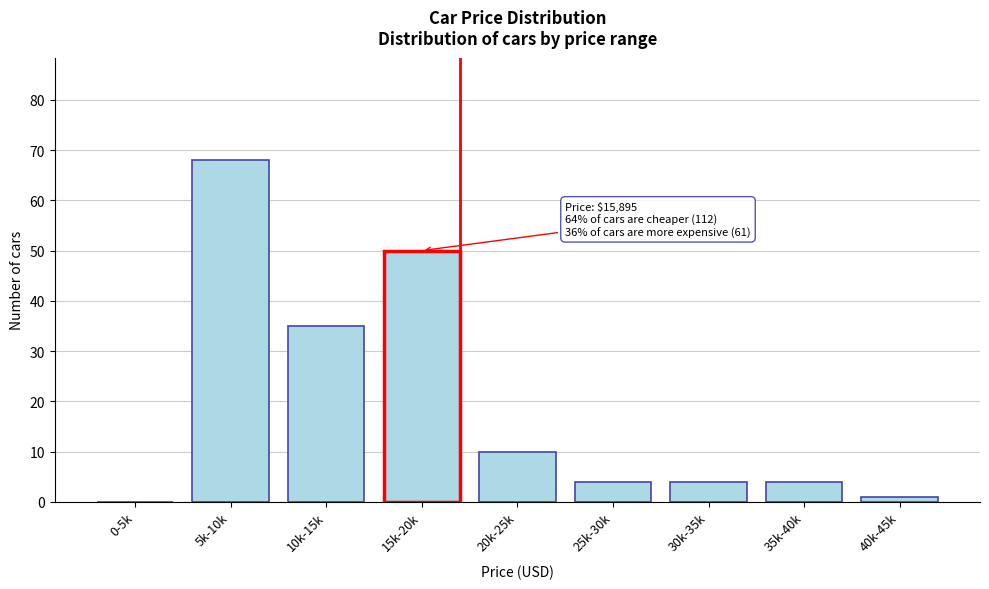

Reading right to left, extract all data points from this chart.

40k-45k=1	35k-40k=4	30k-35k=4	25k-30k=4	20k-25k=10	15k-20k=50	10k-15k=35	5k-10k=68	0-5k=0